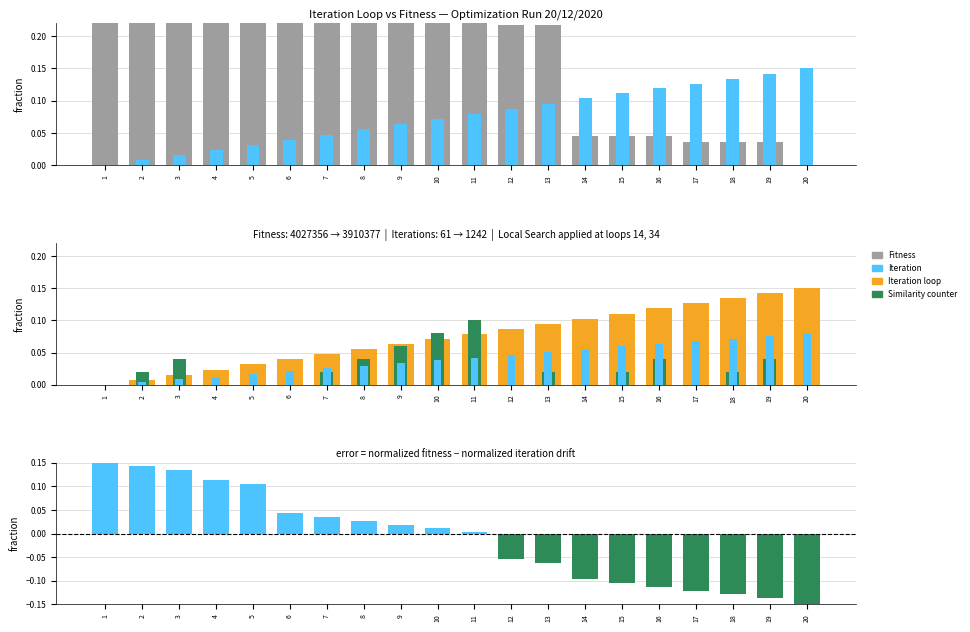

What is the smallest value displayed?

-0.1